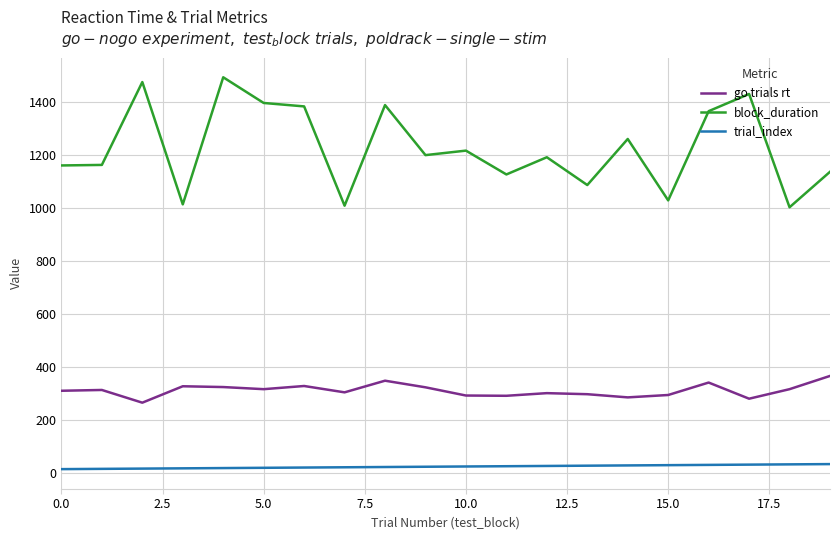

True or false: trial_index and block_duration intersect in this chart.

False